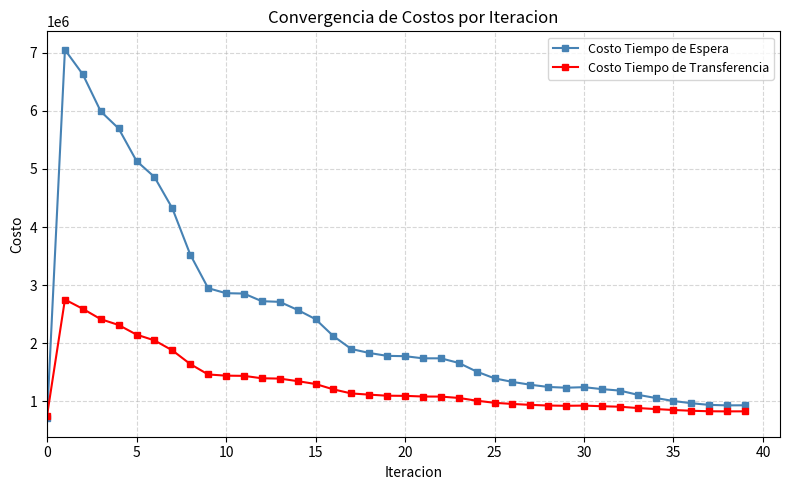

What is the maximum value for Costo Tiempo de Espera?

7053615.3